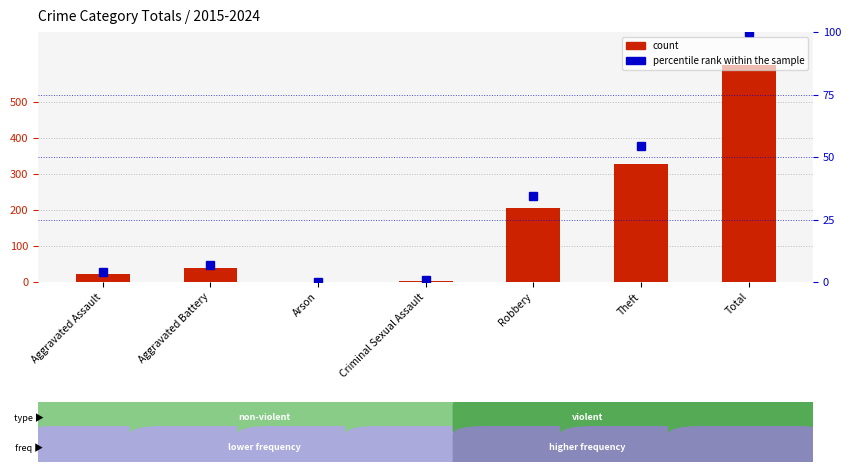

At which label does percentile rank within the sample reach its minimum?

Arson